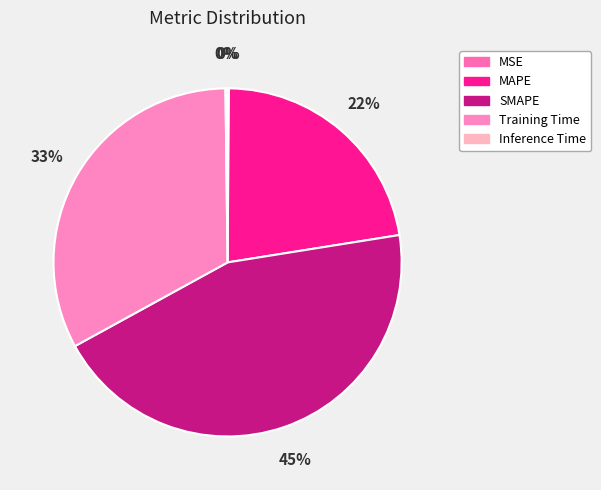

Combined, do Inference Time and SMAPE account for over 50%?

No